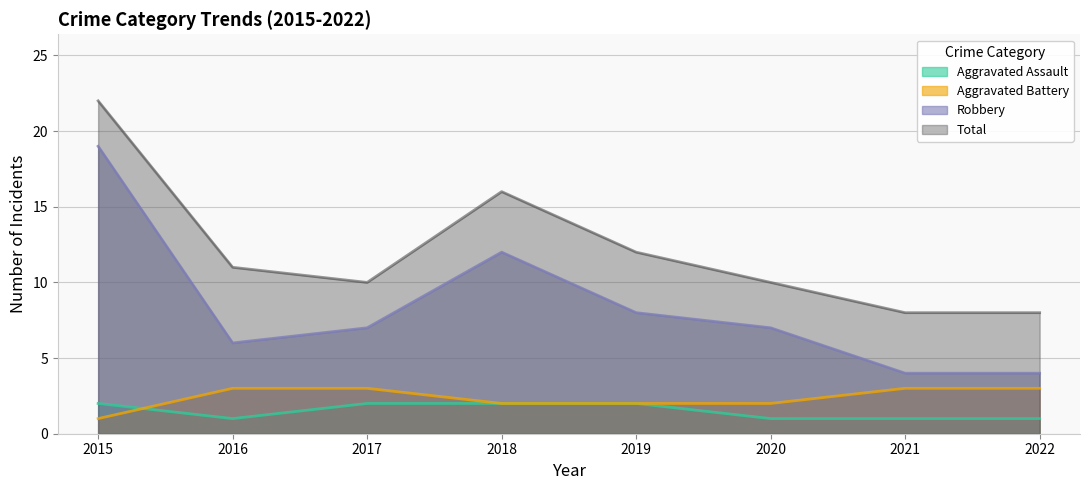

What is the average value of the Aggravated Battery series?

2